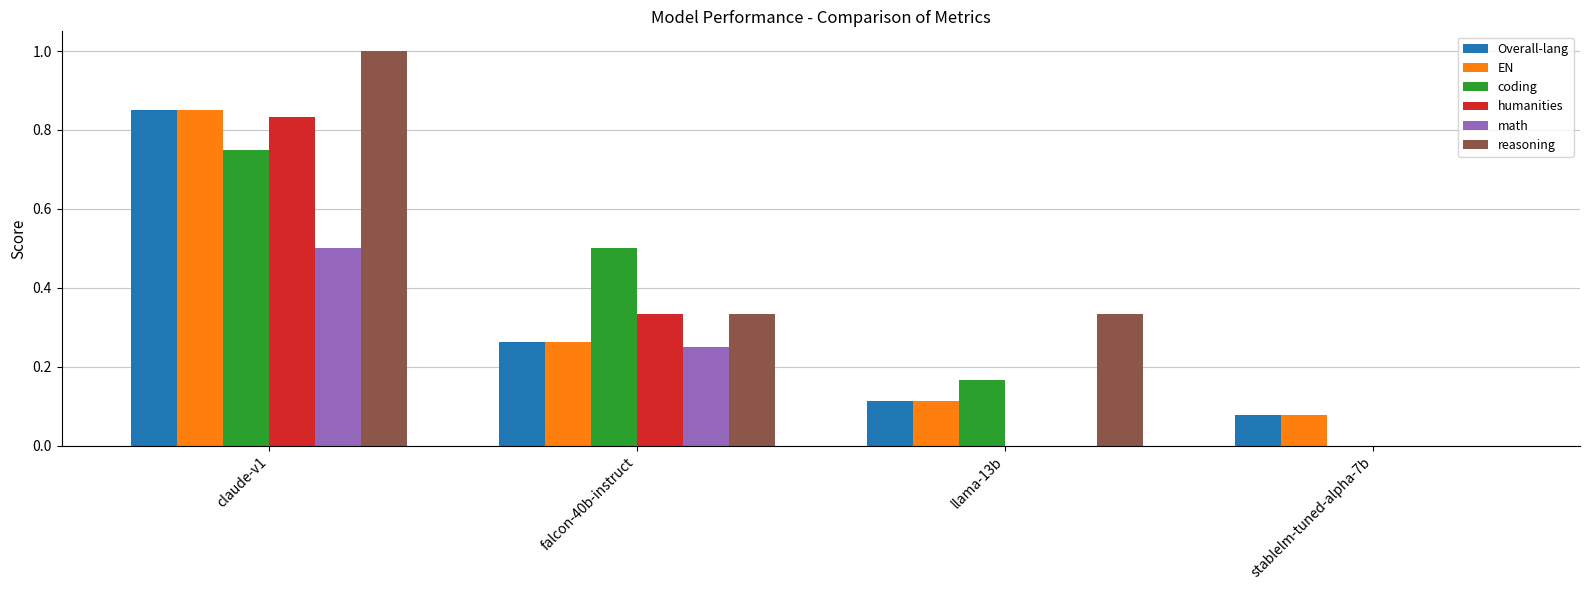

Are the bars grouped side by side (vs. stacked)?

Yes